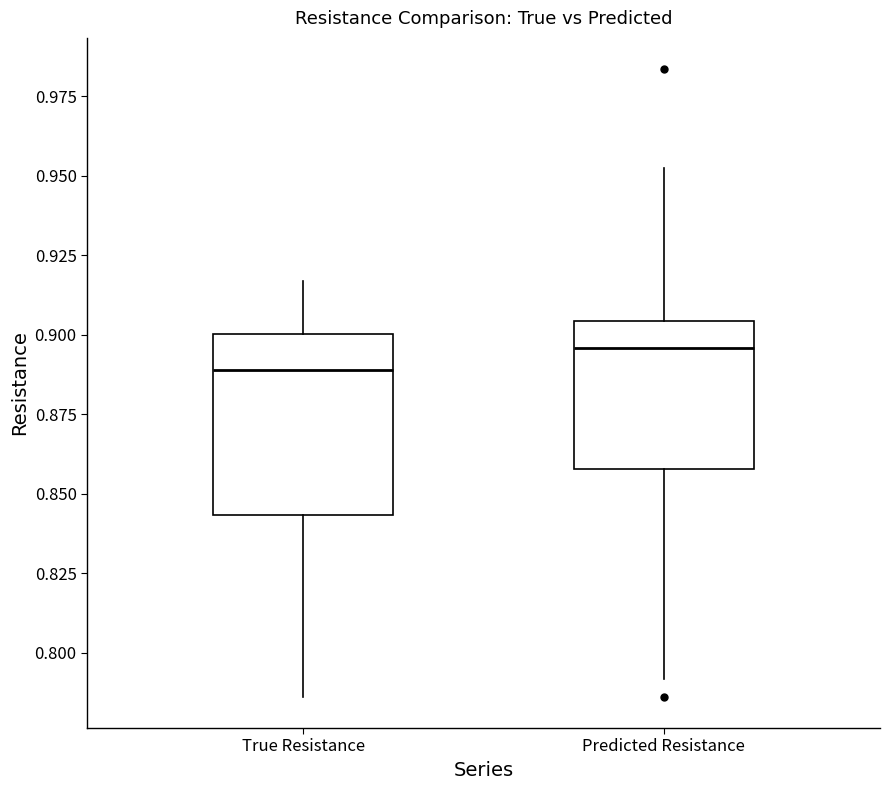

Reading left to right, transcribe this box plot: for each box, give where its median line is, the range the box spans, and where its two whiskers end, as read against the y-axis. The values are not printed on the chart, so give them approximately, as read against the axis.

True Resistance: median 0.890, box 0.845 to 0.900, whiskers 0.785 to 0.915
Predicted Resistance: median 0.895, box 0.860 to 0.905, whiskers 0.790 to 0.950